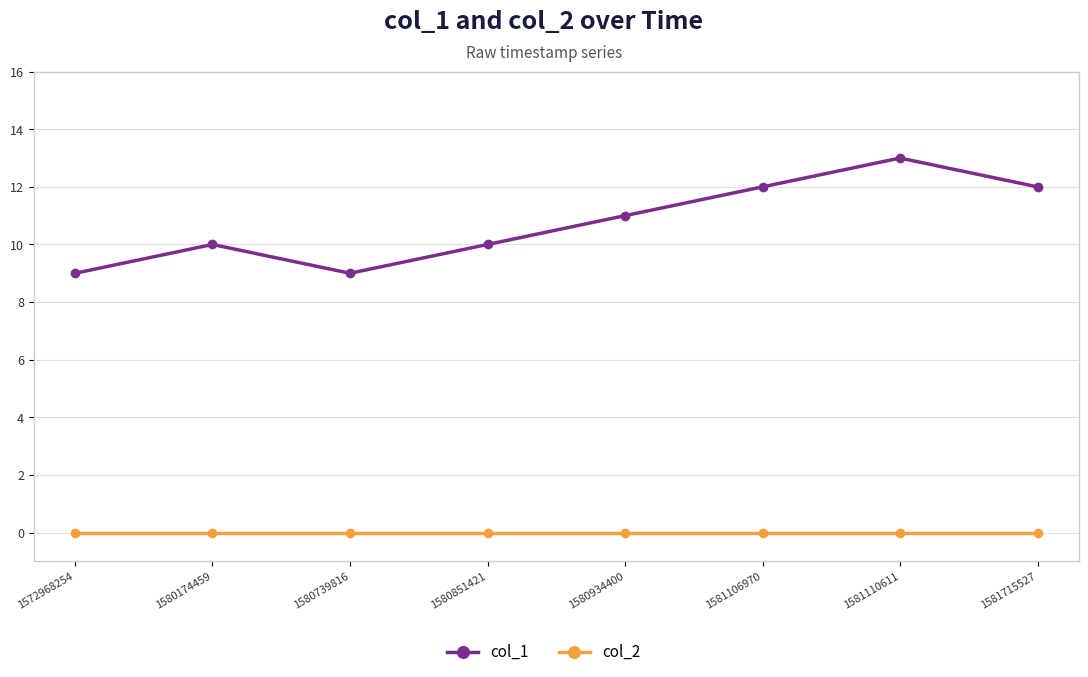

At which category does col_1 reach its first local peak?

1580174459